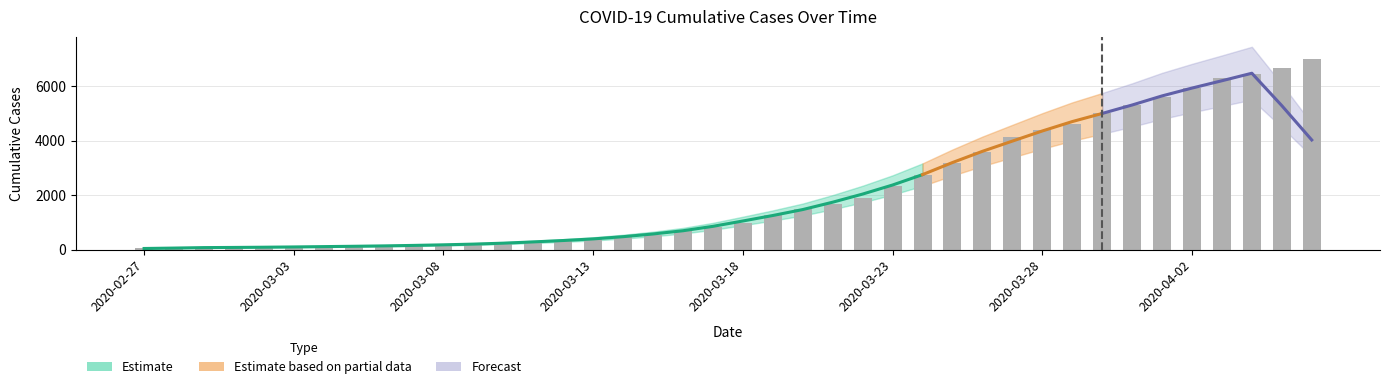

What is the label of the 21st bar from the left?

2020-03-18